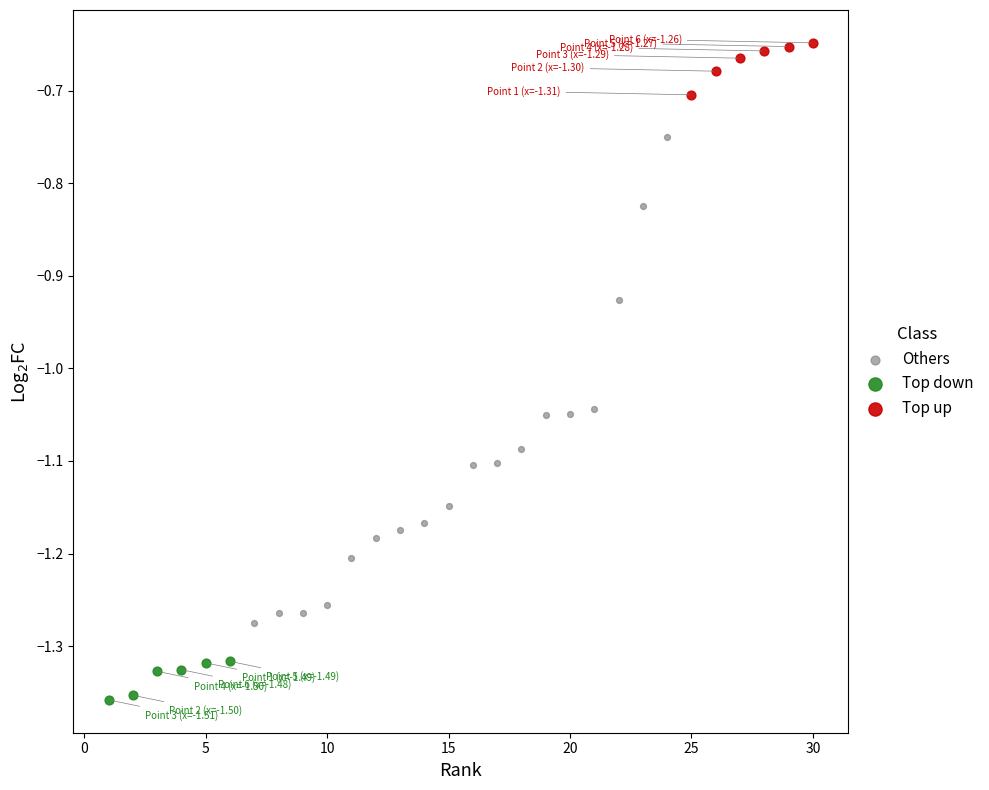

What are all the series names shown in the legend?

Others, Top down, Top up